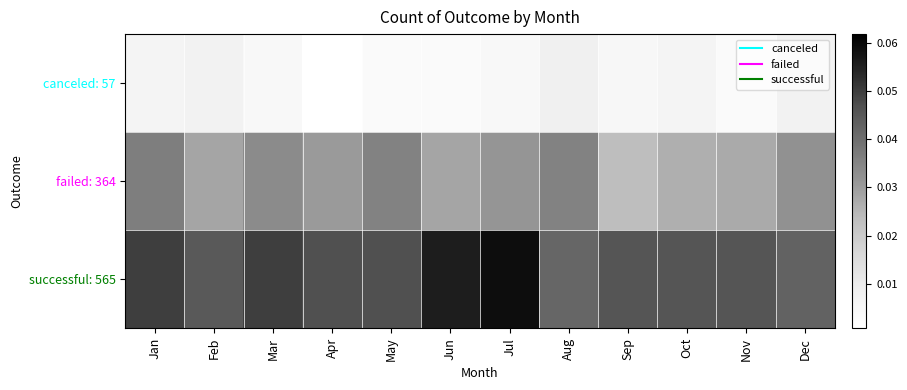

Which series changed the most between Aug and Sep?

failed: 364